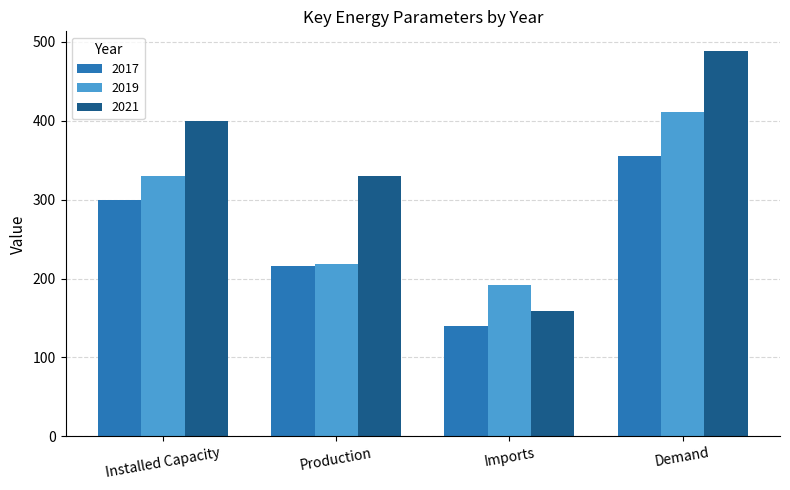

Reading left to right, what are all the values shown in this chart?

2017: 300.0	216.3	139.4	355.7
2019: 330.0	218.9	192.1	410.9
2021: 400.0	330.5	158.7	488.9